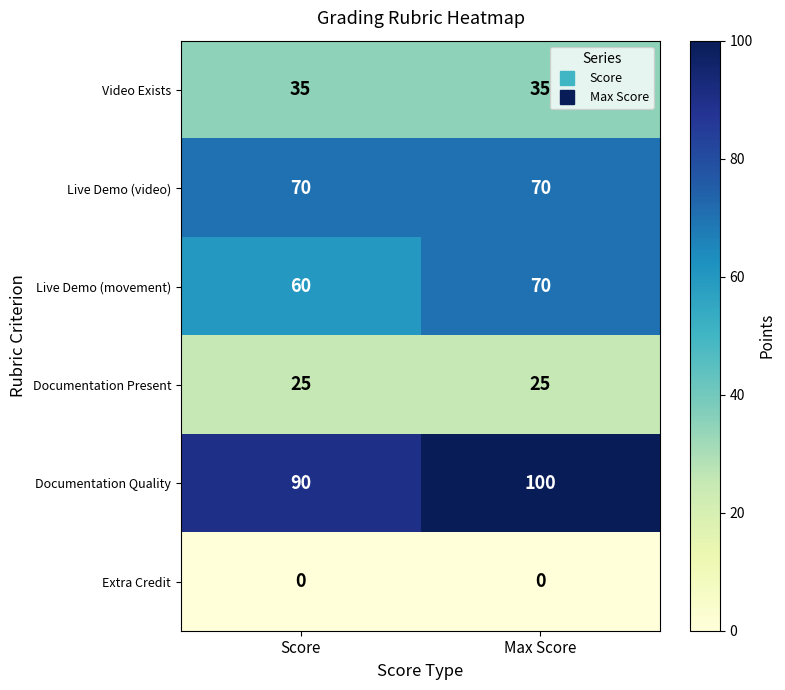

How many categories are shown in the chart?

2